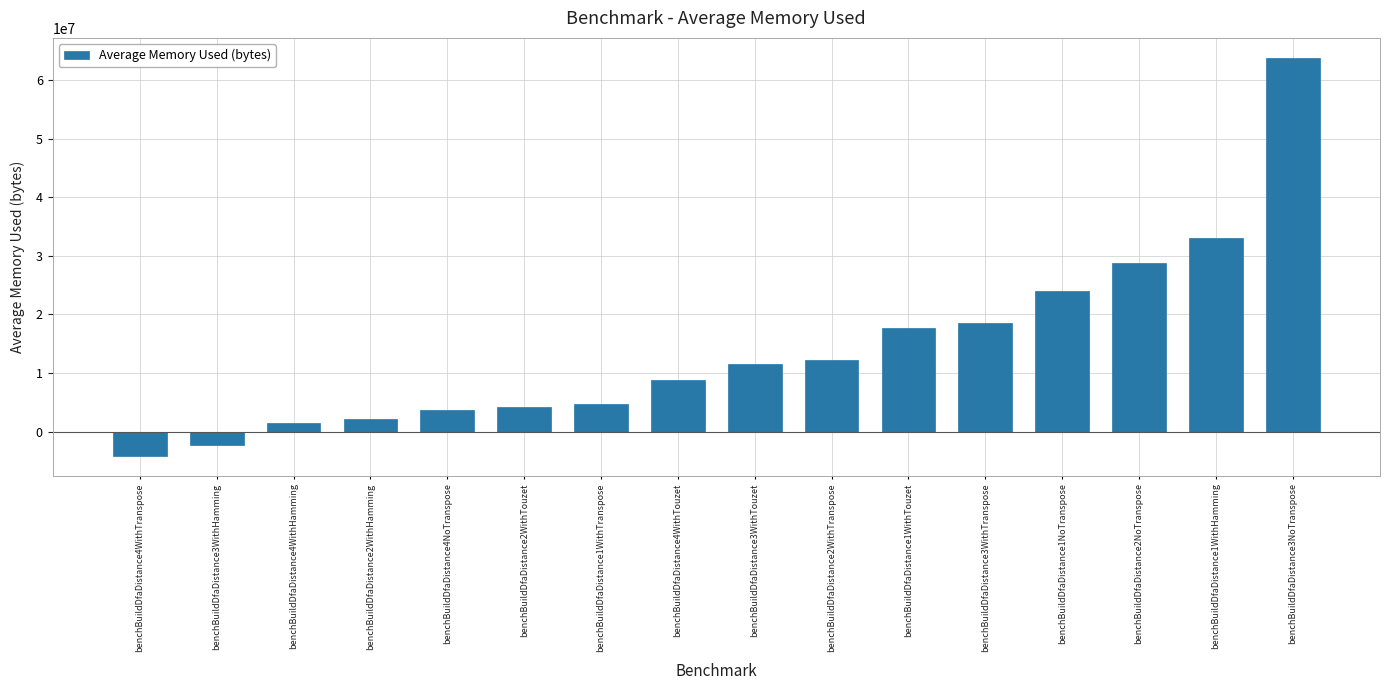

What is the change in value from benchBuildDfaDistance2WithTouzet to benchBuildDfaDistance1WithTouzet?

+13410289.6